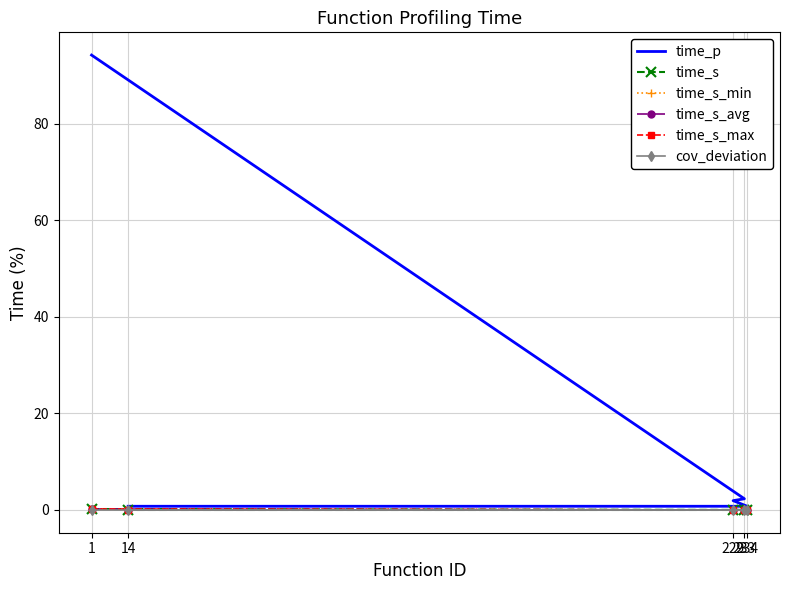

Which has a higher value, 229 or 234?

229